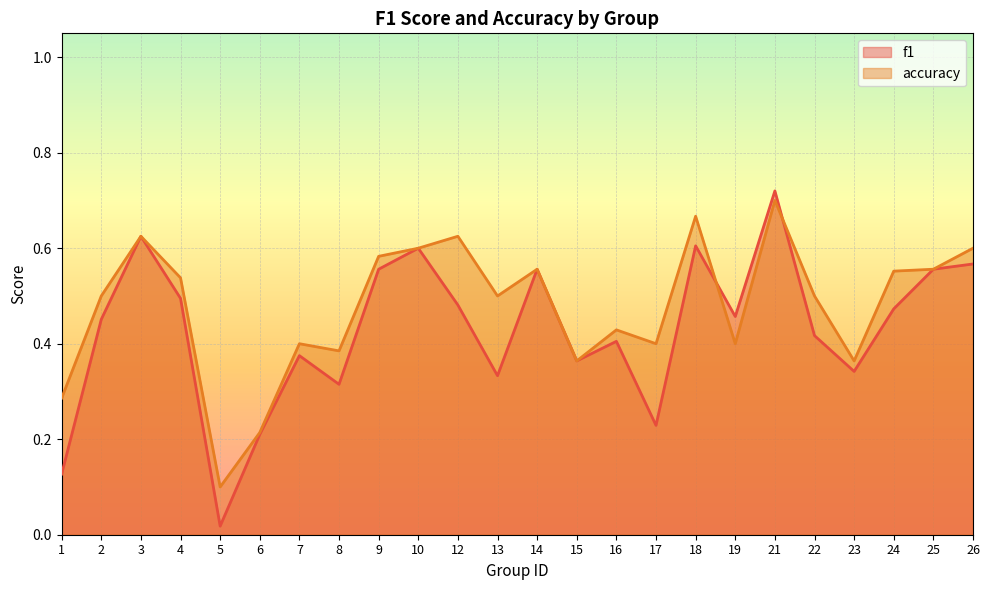

Reading right to left, transcribe all the data shown in this chart.

f1: 0.6	0.6	0.5	0.3	0.4	0.7	0.5	0.6	0.2	0.4	0.4	0.6	0.3	0.5	0.6	0.6	0.3	0.4	0.2	0.0	0.5	0.6	0.5	0.1
accuracy: 0.6	0.6	0.6	0.4	0.5	0.7	0.4	0.7	0.4	0.4	0.4	0.6	0.5	0.6	0.6	0.6	0.4	0.4	0.2	0.1	0.5	0.6	0.5	0.3